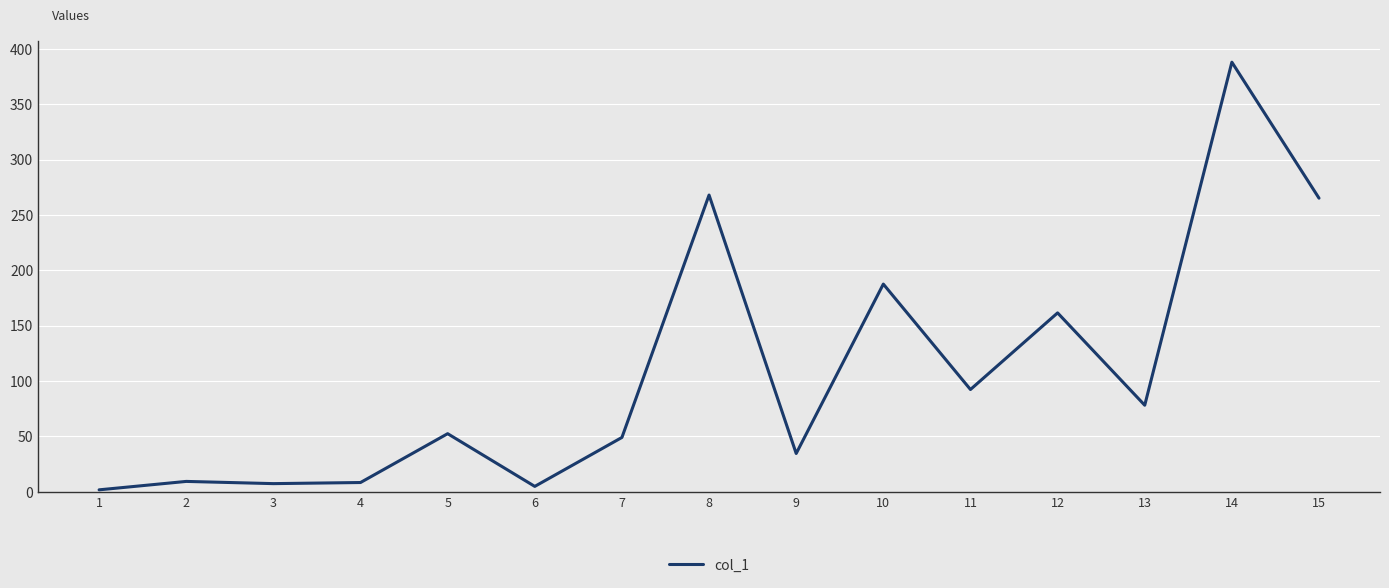

What is the difference between the values at 14 and 5?

335.5